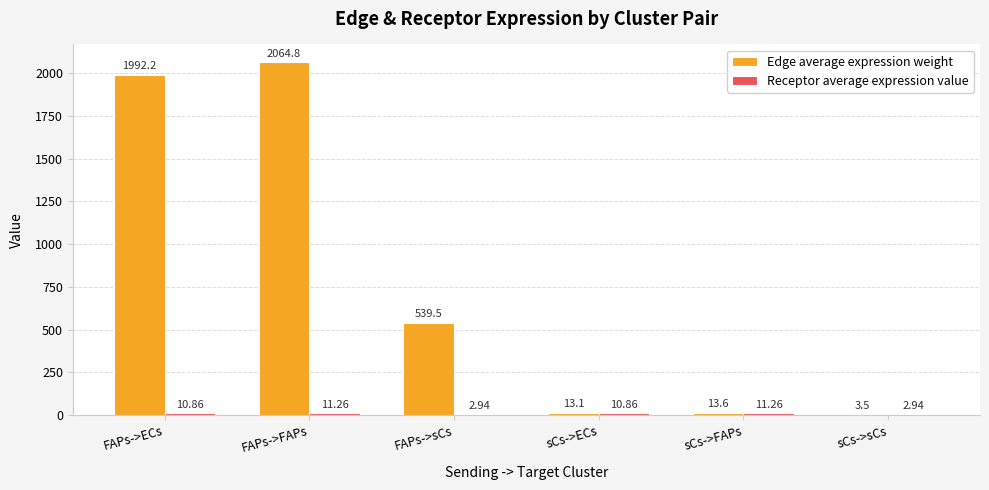

Which series has the largest total across all categories?

Edge average expression weight